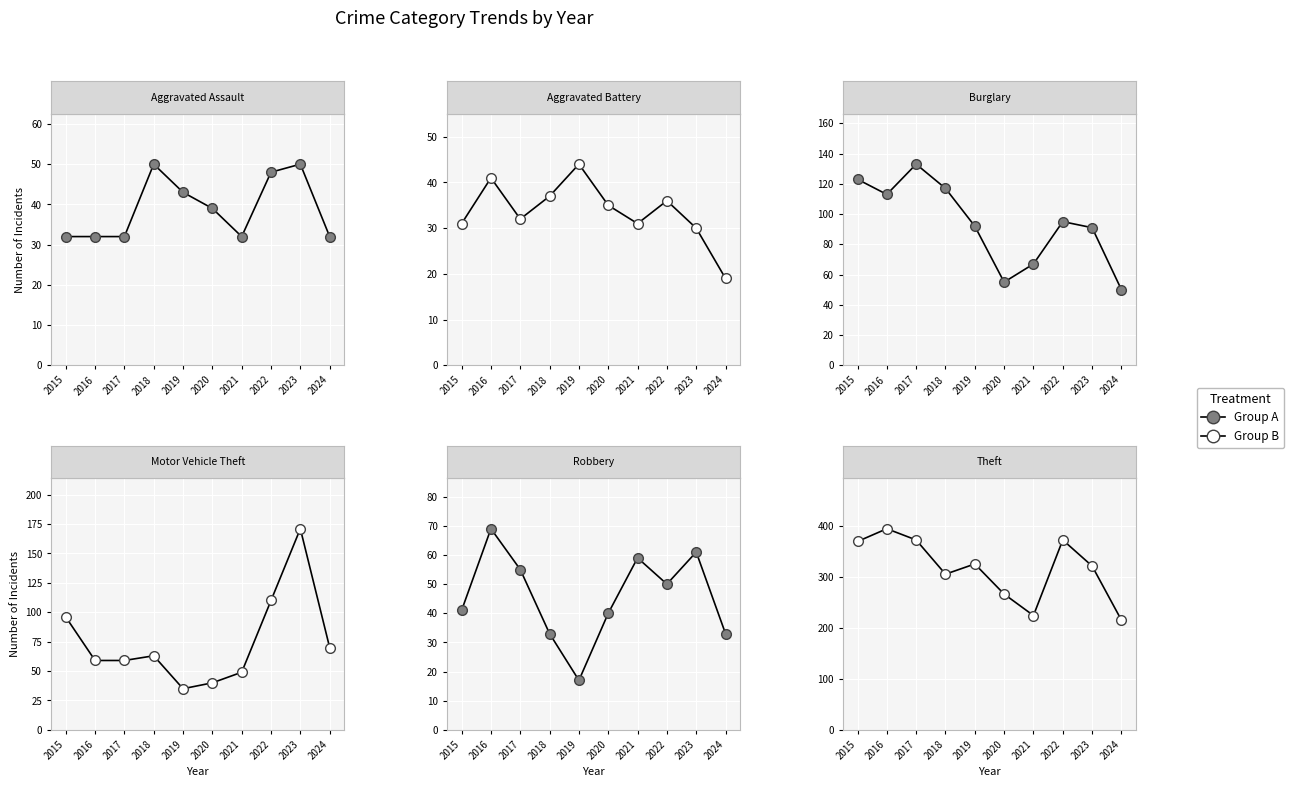

What is the sum of all Theft values?

3163